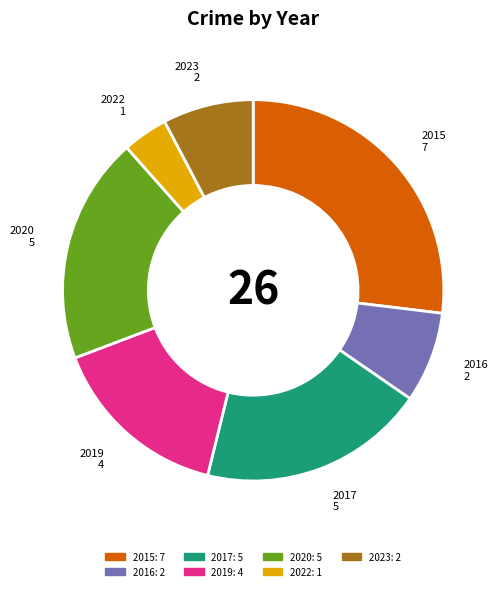

Count the number of slices in the pie.

7